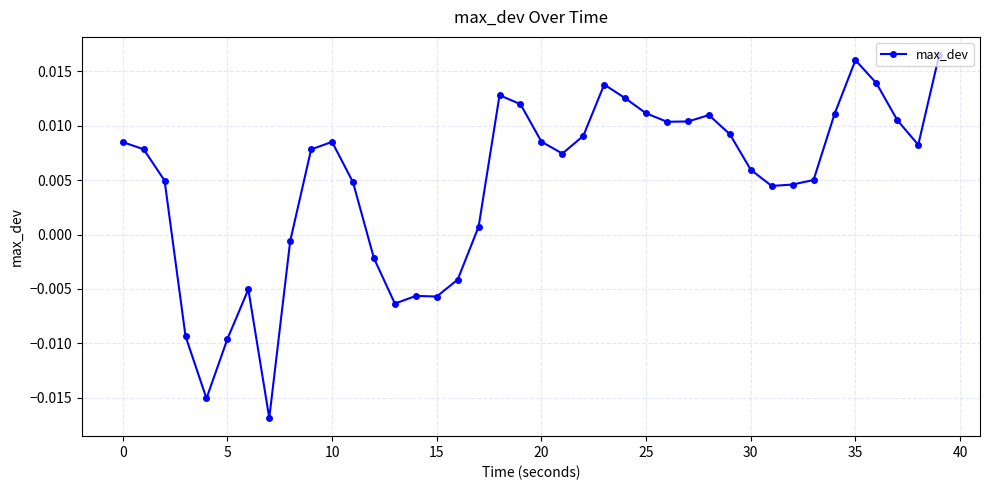

How many series are shown in this chart?

1